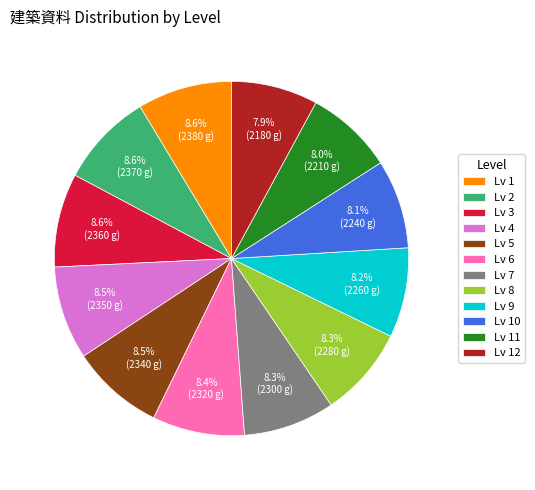

Is there any slice that represents more than half of the pie?

No